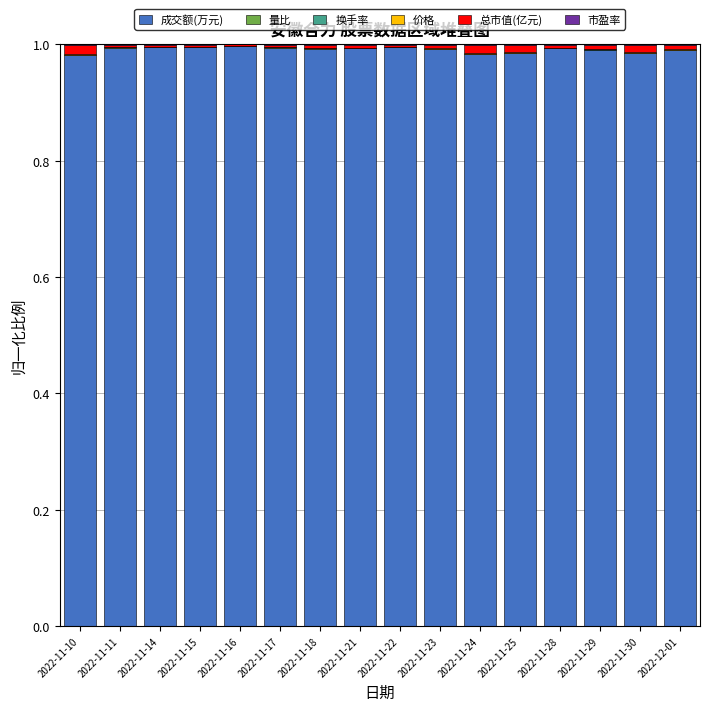

Is it true that 成交额(万元) equals 1.8 at 2022-11-16?

False